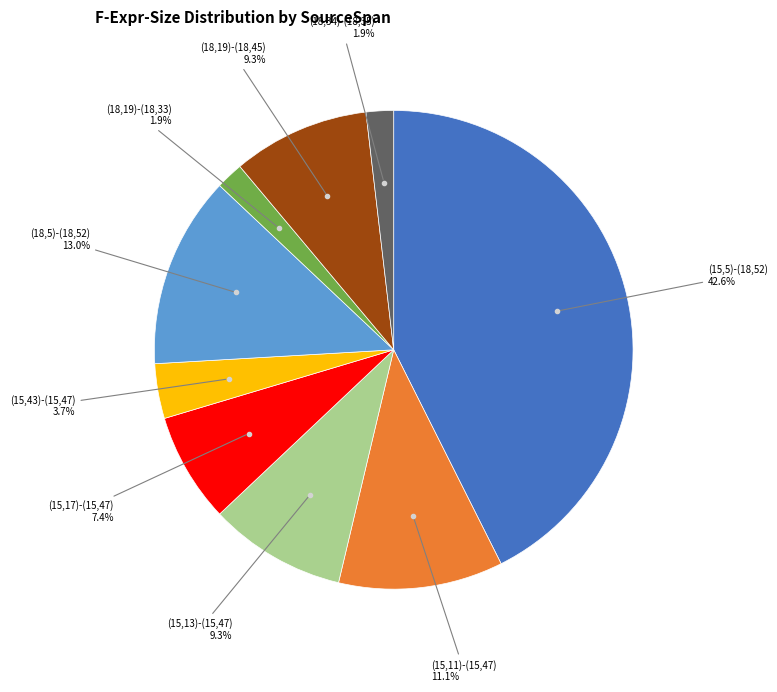

Is there a majority slice in this chart?

No